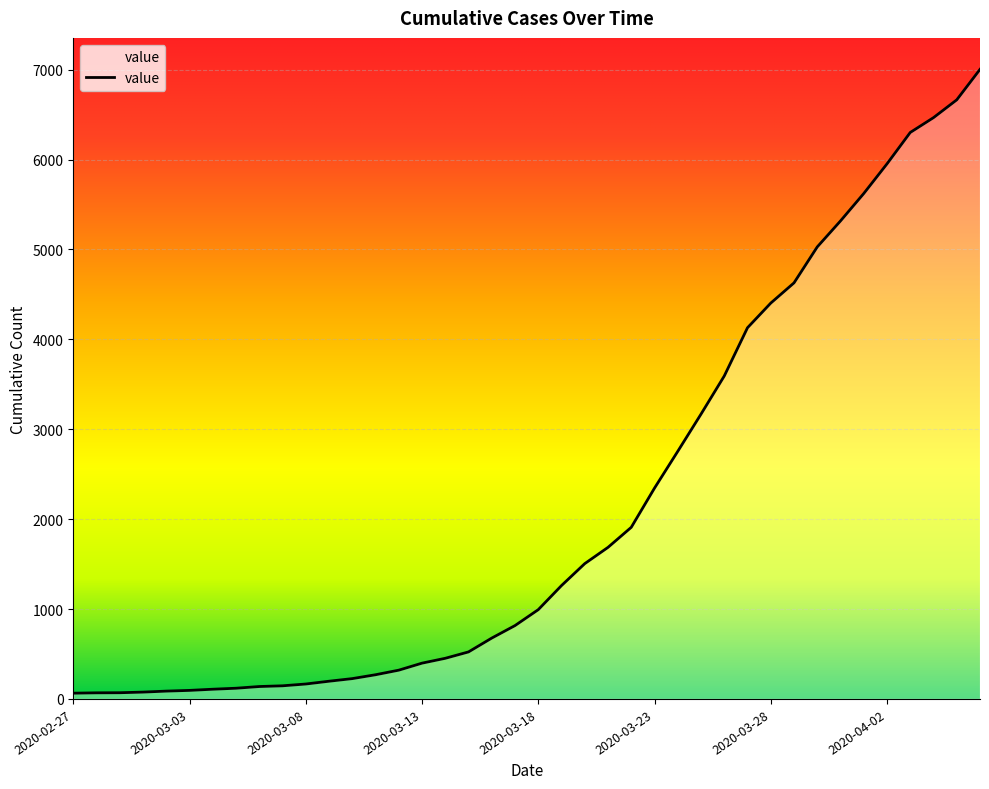

What is the difference between the maximum and minimum values?

6939